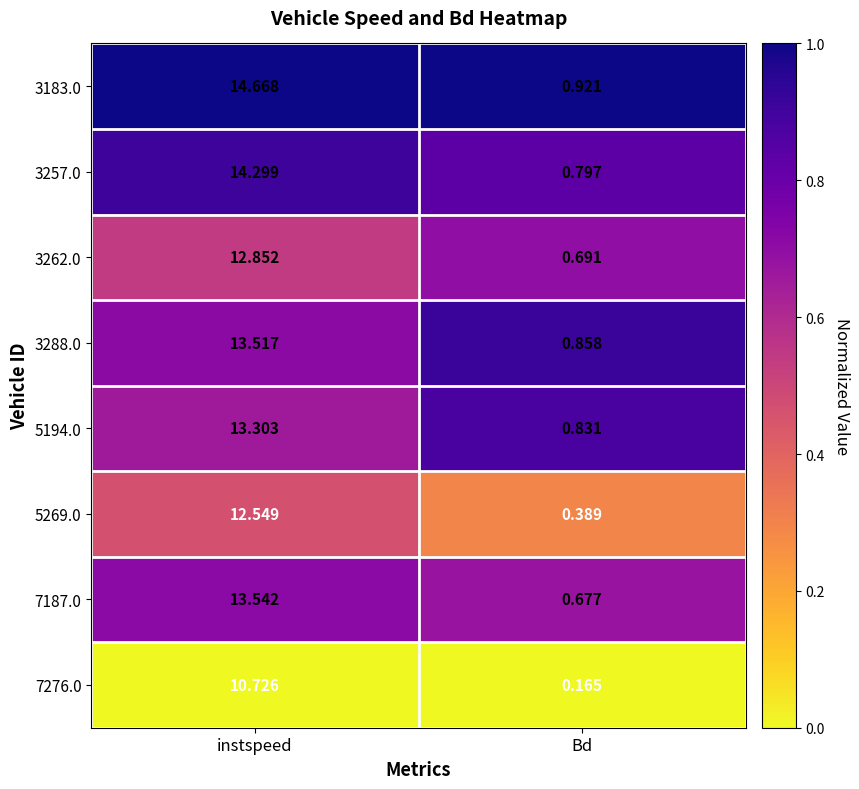

What is the difference between the highest and lowest values at instspeed?

3.9